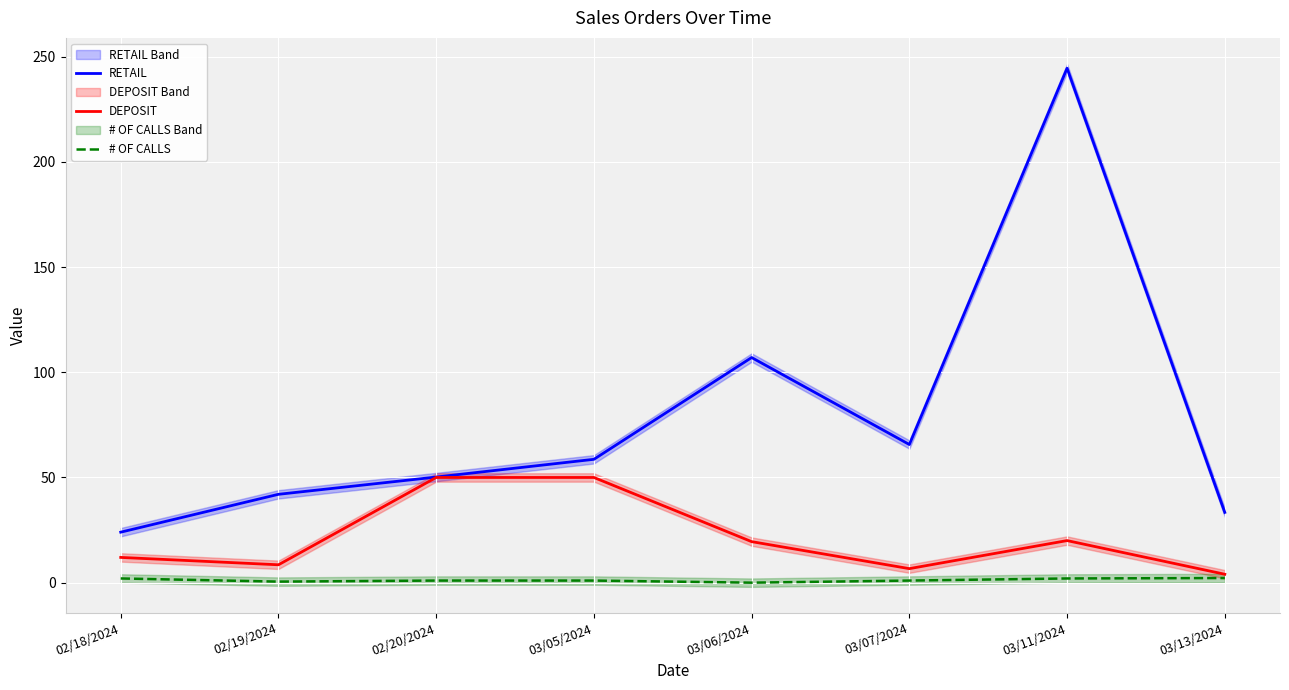

What is the difference between the # OF CALLS values at 03/05/2024 and 03/06/2024?

1.0